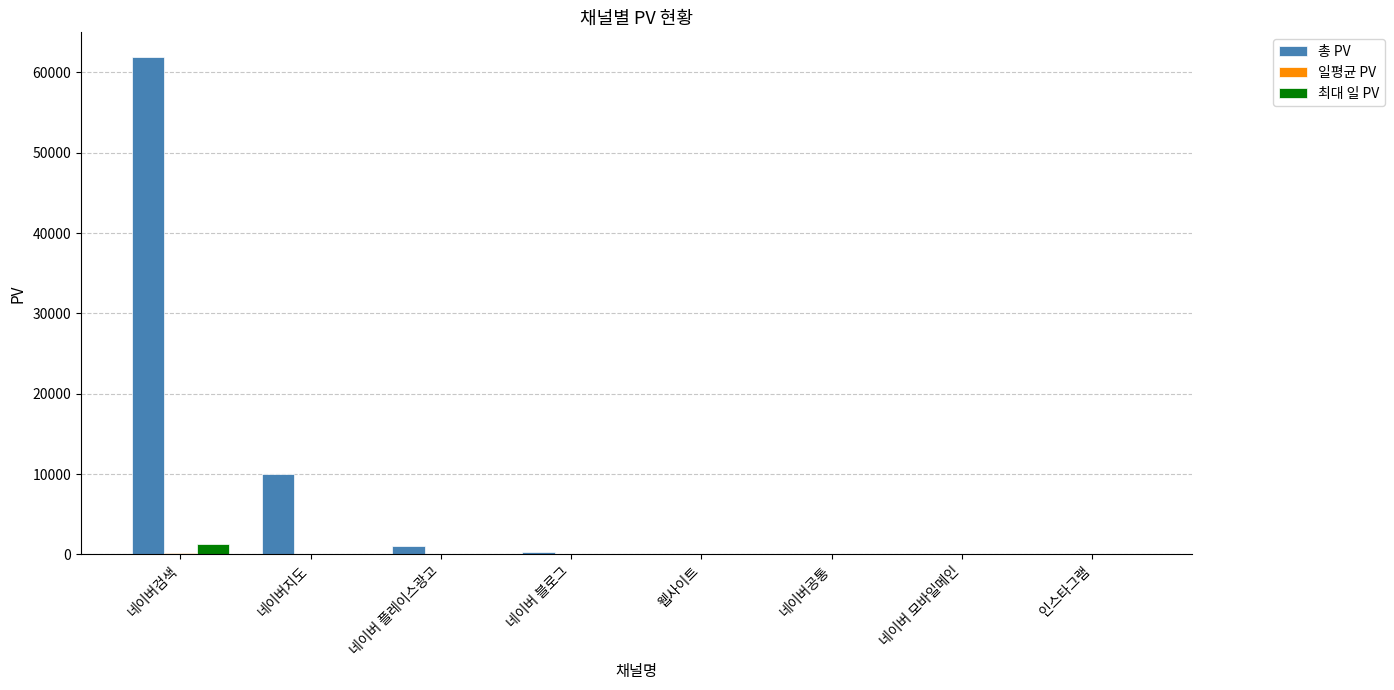

What is the maximum value shown in the chart?

61876.0